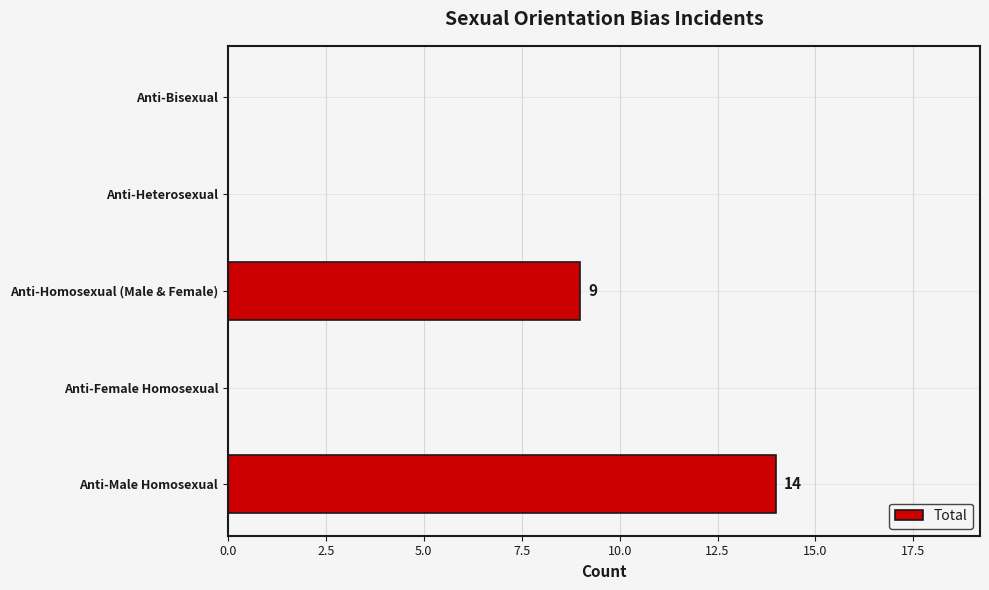

At which category does the chart reach its peak across all series?

Anti-Male Homosexual